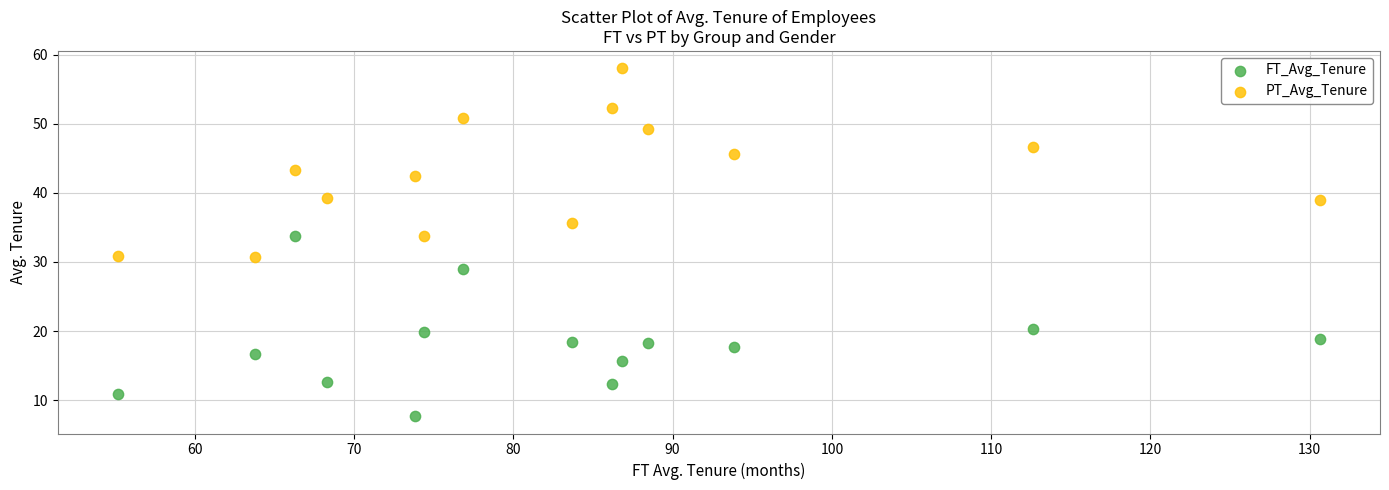

Across all data points, what is the range of X values (max minus min)?

75.5